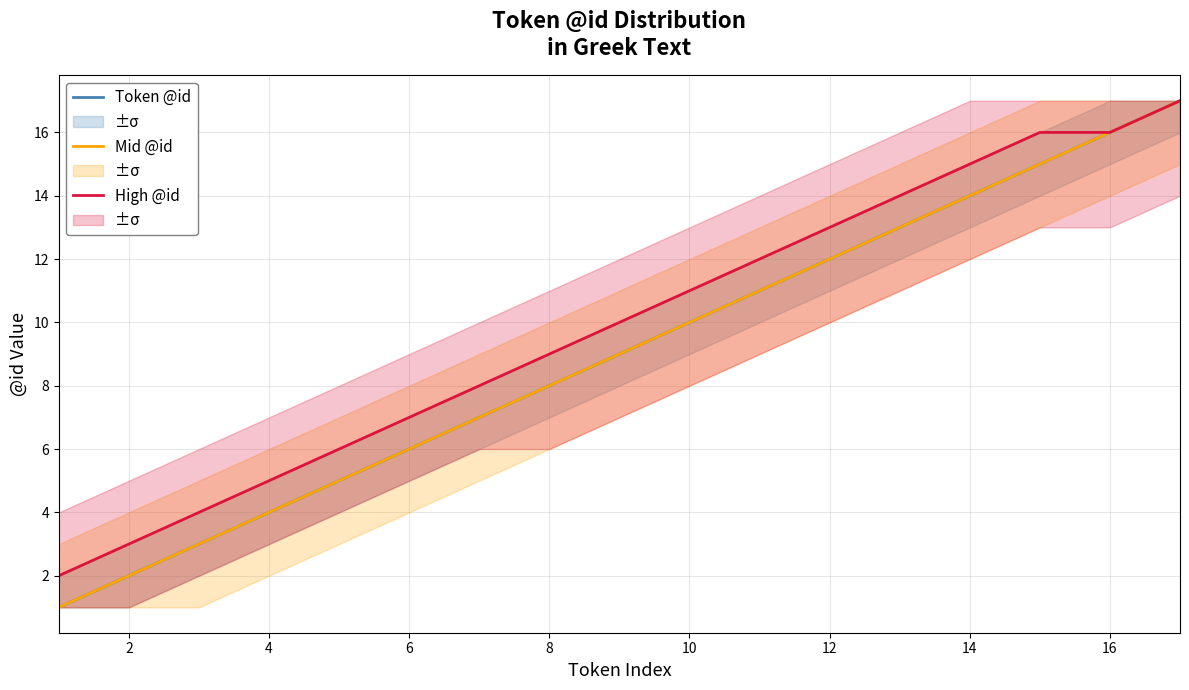

How many values in the High @id series are below 10?

8